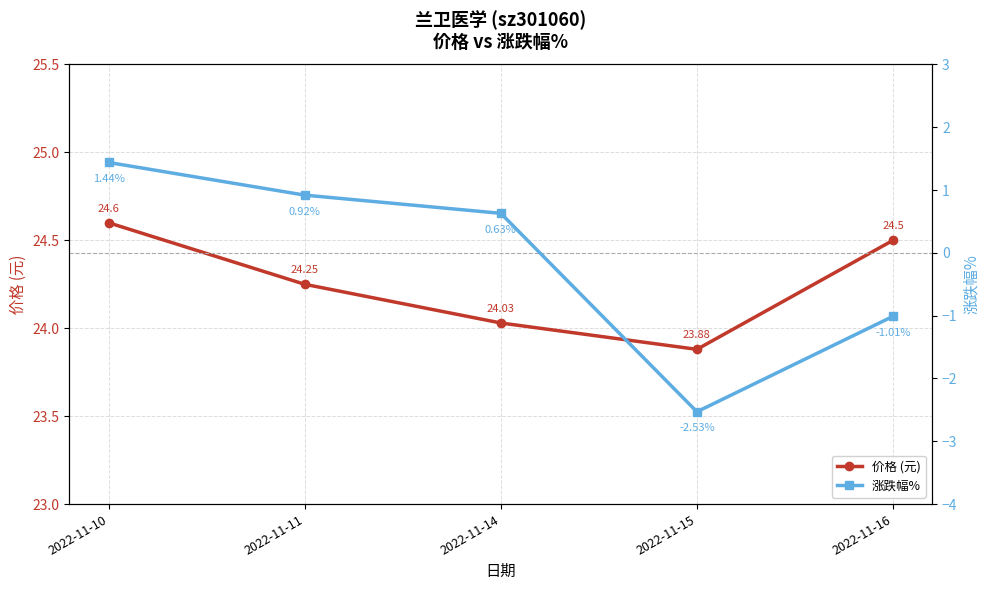

How many series are shown in this chart?

2